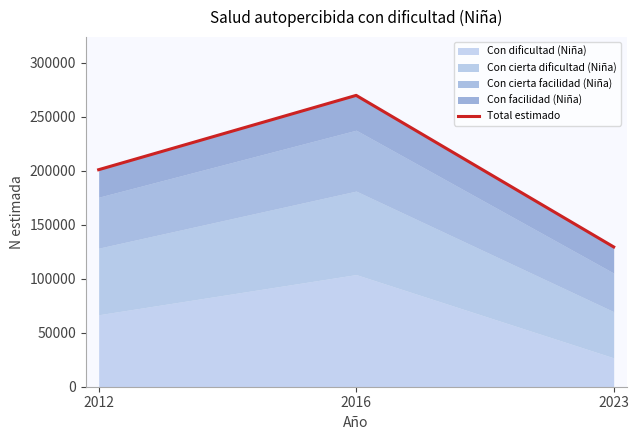

Reading left to right, list all the values displayed in this chart.

200833	269612	129369